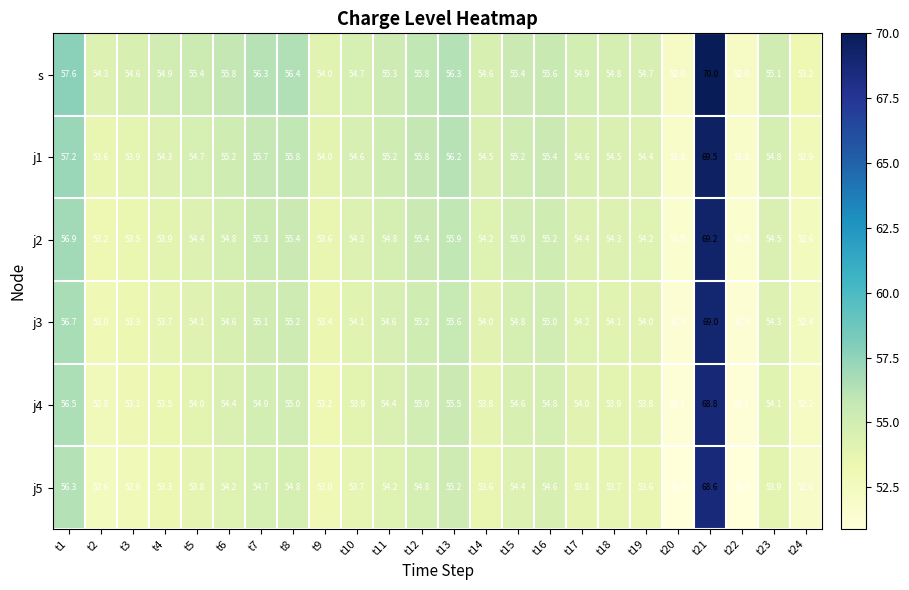

What is the difference between the highest and lowest values at t2?

1.7